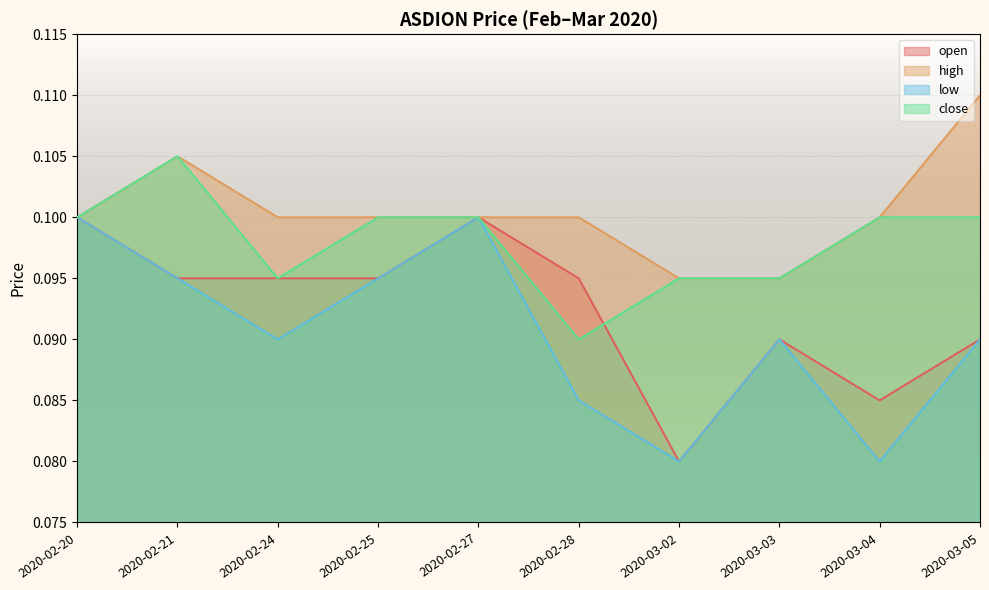

What value does the low series have at 2020-03-02?

0.1